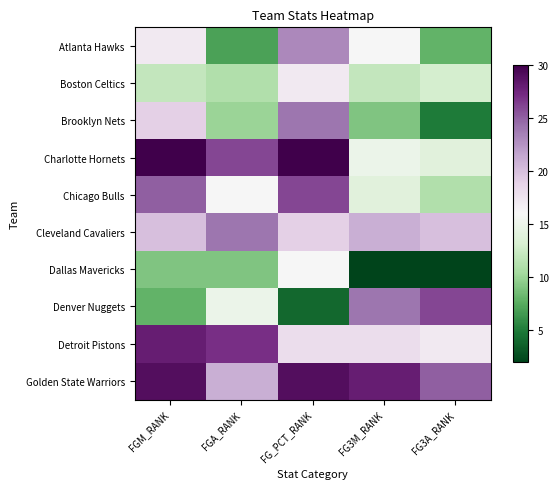

Reading left to right, transcribe all the data shown in this chart.

Atlanta Hawks: FGM_RANK=17	FGA_RANK=7	FG_PCT_RANK=23	FG3M_RANK=16	FG3A_RANK=8
Boston Celtics: FGM_RANK=12	FGA_RANK=11	FG_PCT_RANK=17	FG3M_RANK=12	FG3A_RANK=13
Brooklyn Nets: FGM_RANK=19	FGA_RANK=10	FG_PCT_RANK=24	FG3M_RANK=9	FG3A_RANK=5
Charlotte Hornets: FGM_RANK=30	FGA_RANK=26	FG_PCT_RANK=30	FG3M_RANK=15	FG3A_RANK=14
Chicago Bulls: FGM_RANK=25	FGA_RANK=16	FG_PCT_RANK=26	FG3M_RANK=14	FG3A_RANK=11
Cleveland Cavaliers: FGM_RANK=20	FGA_RANK=24	FG_PCT_RANK=19	FG3M_RANK=21	FG3A_RANK=20
Dallas Mavericks: FGM_RANK=9	FGA_RANK=9	FG_PCT_RANK=16	FG3M_RANK=2	FG3A_RANK=2
Denver Nuggets: FGM_RANK=8	FGA_RANK=15	FG_PCT_RANK=4	FG3M_RANK=24	FG3A_RANK=26
Detroit Pistons: FGM_RANK=28	FGA_RANK=27	FG_PCT_RANK=18	FG3M_RANK=18	FG3A_RANK=17
Golden State Warriors: FGM_RANK=29	FGA_RANK=21	FG_PCT_RANK=29	FG3M_RANK=28	FG3A_RANK=25